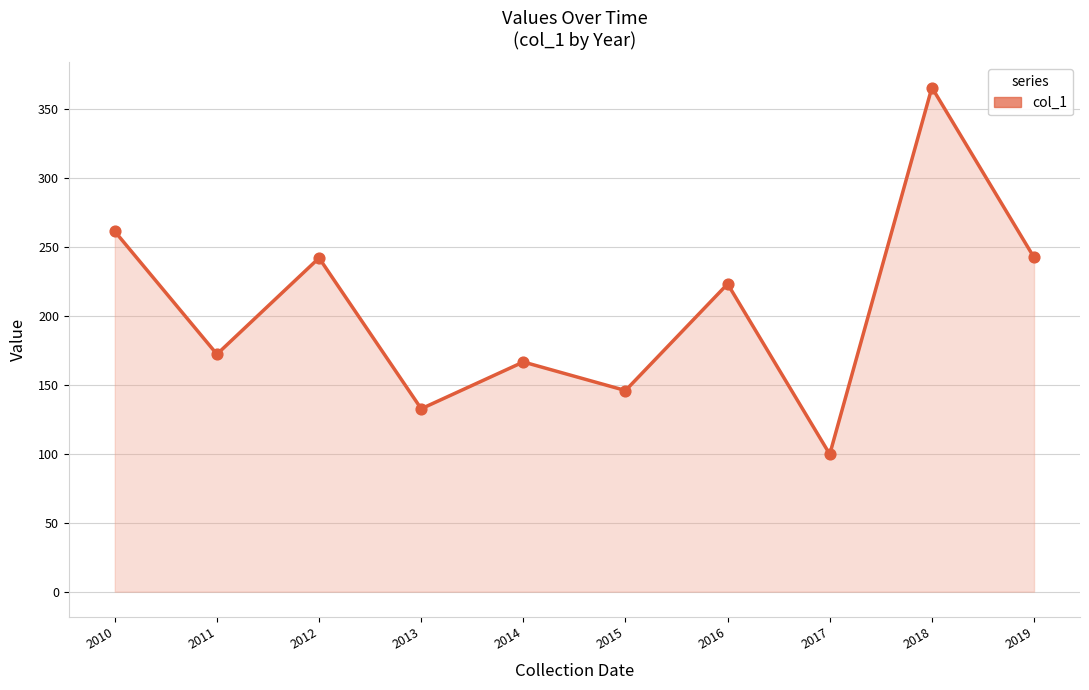

What is the change in value from 2014 to 2016?

+56.6